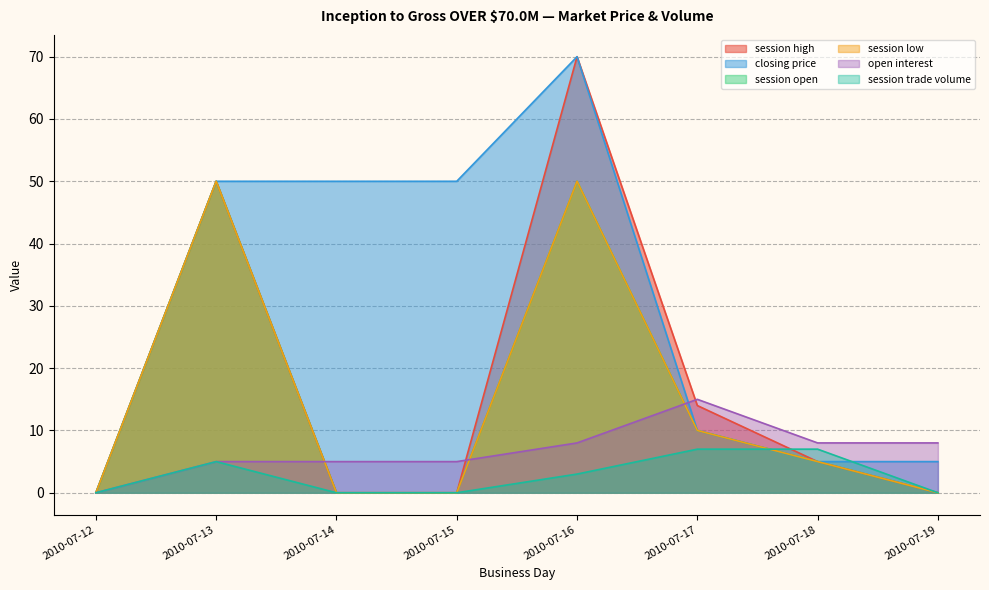

At which label does session trade volume reach its peak?

2010-07-17